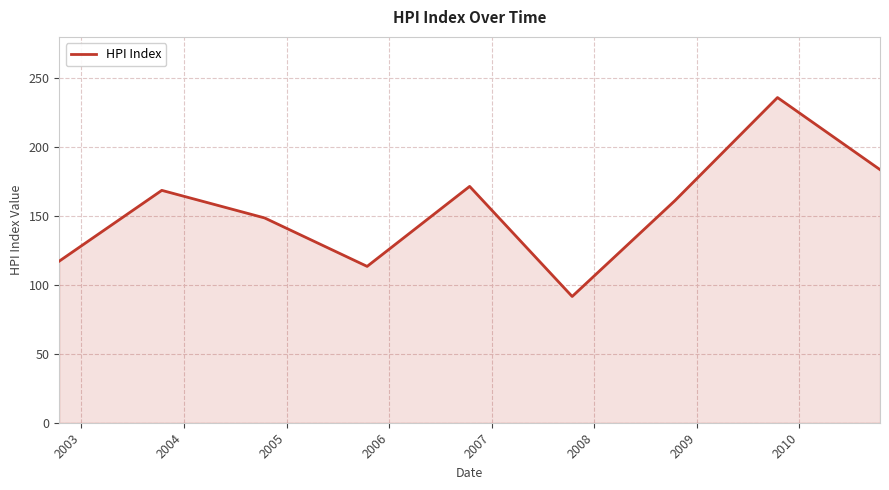

What is the difference between the maximum and minimum values?

144.4